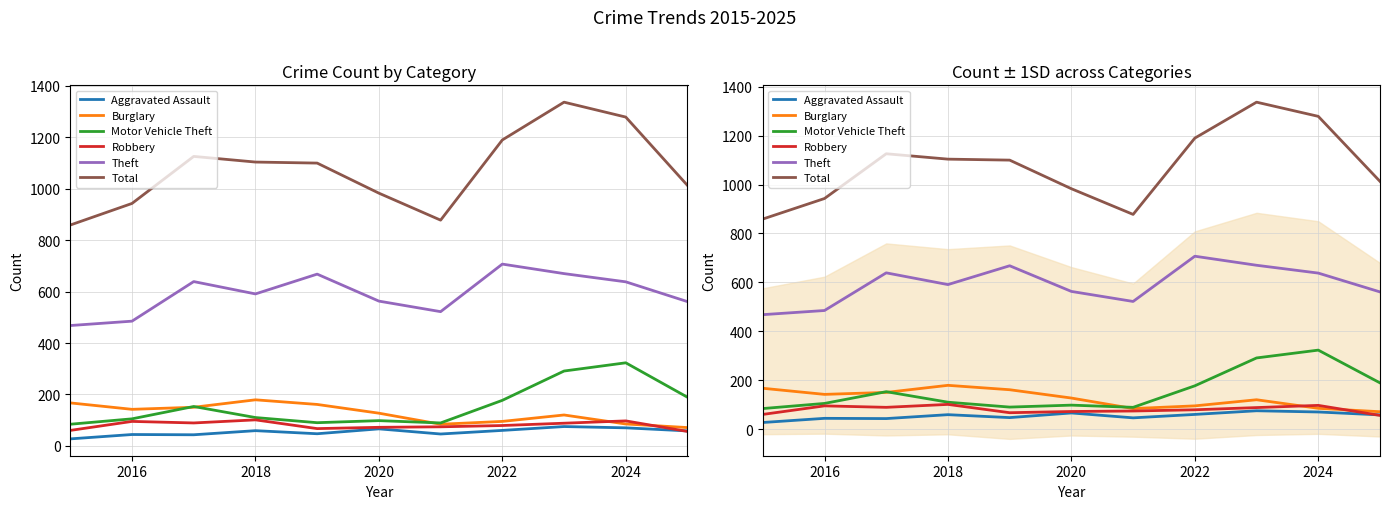

What is the difference between the highest and lowest values at 2016?

899